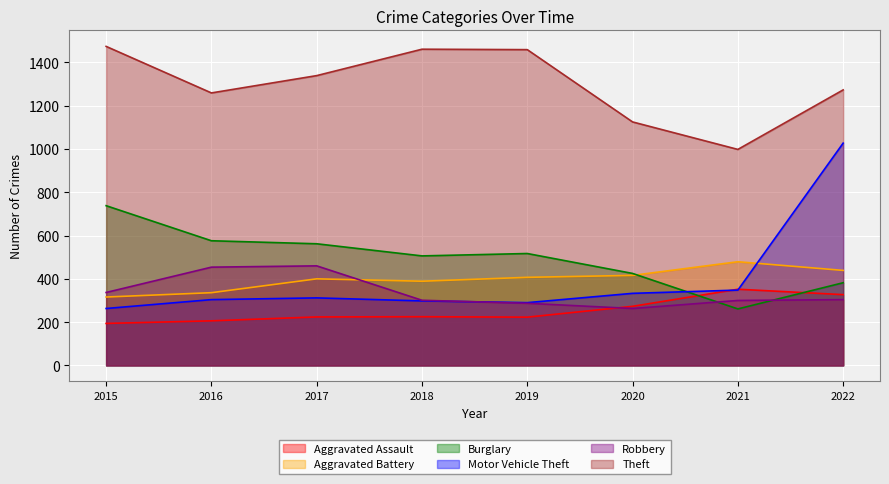

At which category is the sum across all series the highest?

2022